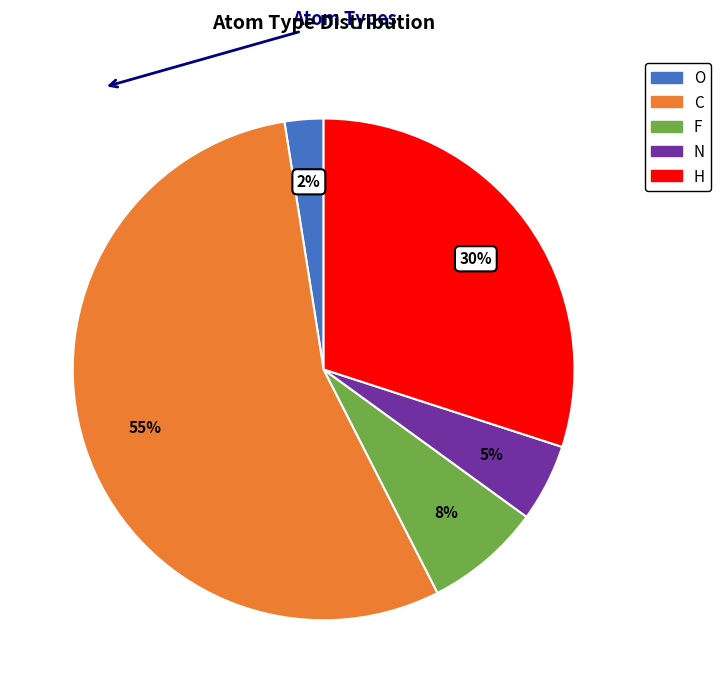

Is the sum of O and F greater than half?

No